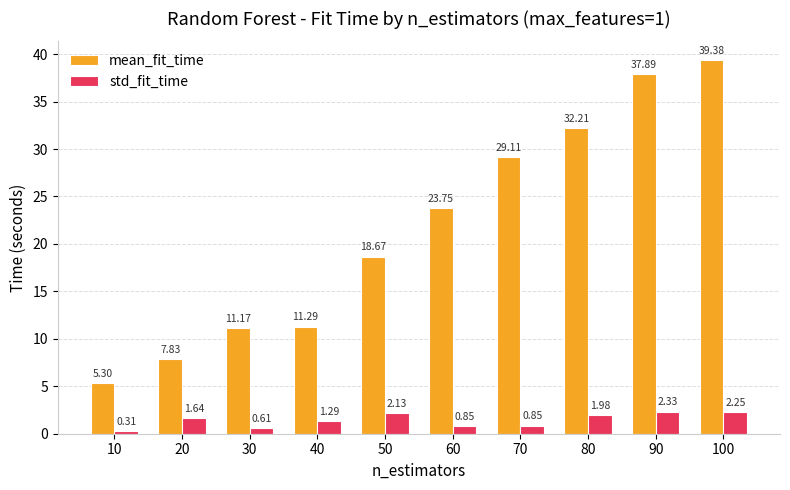

List the series in order of their peak value, lowest first.

std_fit_time, mean_fit_time